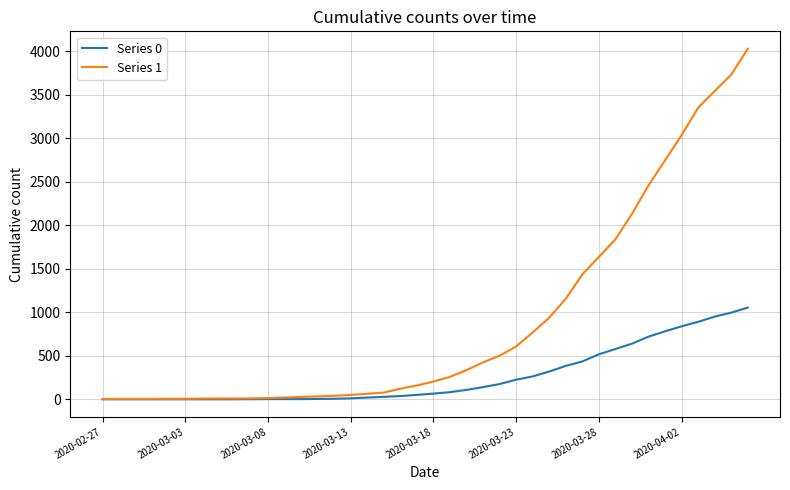

List the series in order of their overall mean, lowest first.

Series 0, Series 1